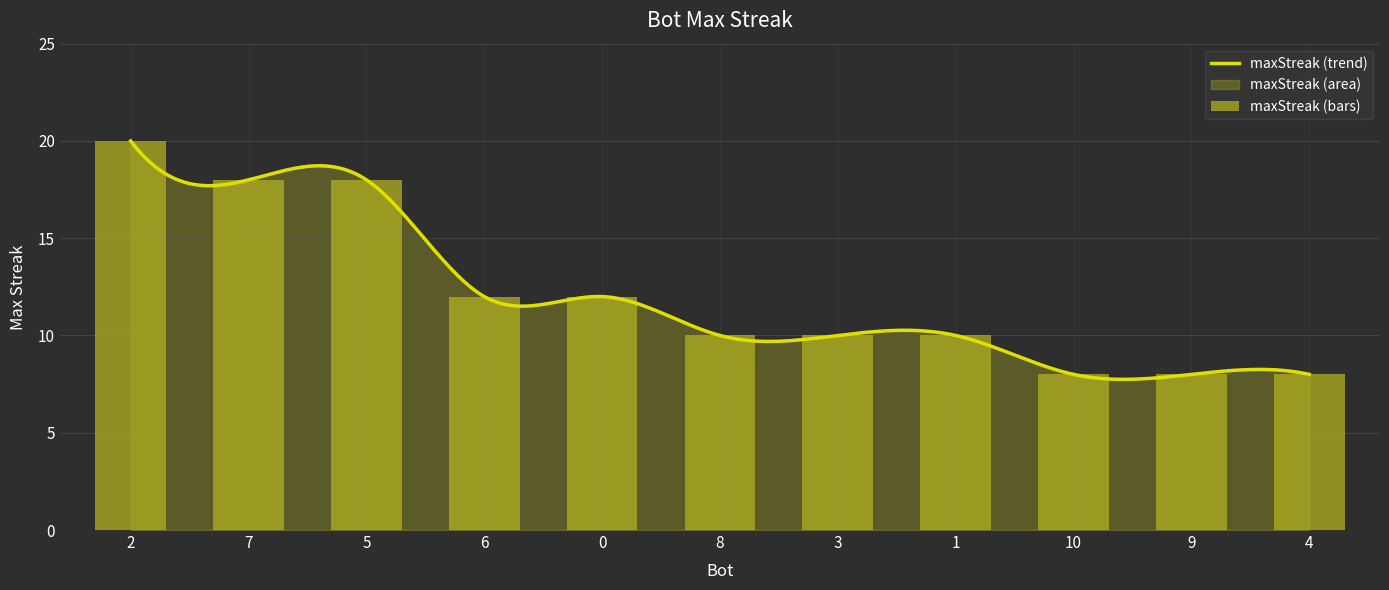

Count the values in the range 8 to 18.

10